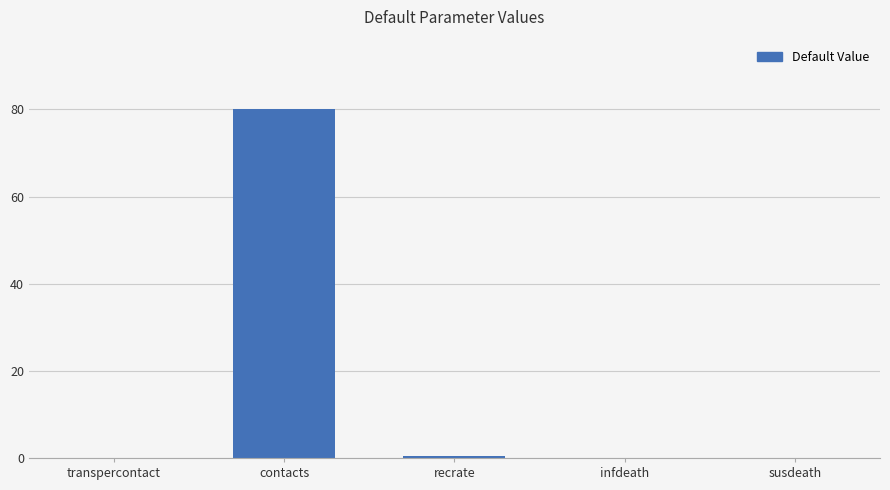

What is the approximate value at contacts?

80.0